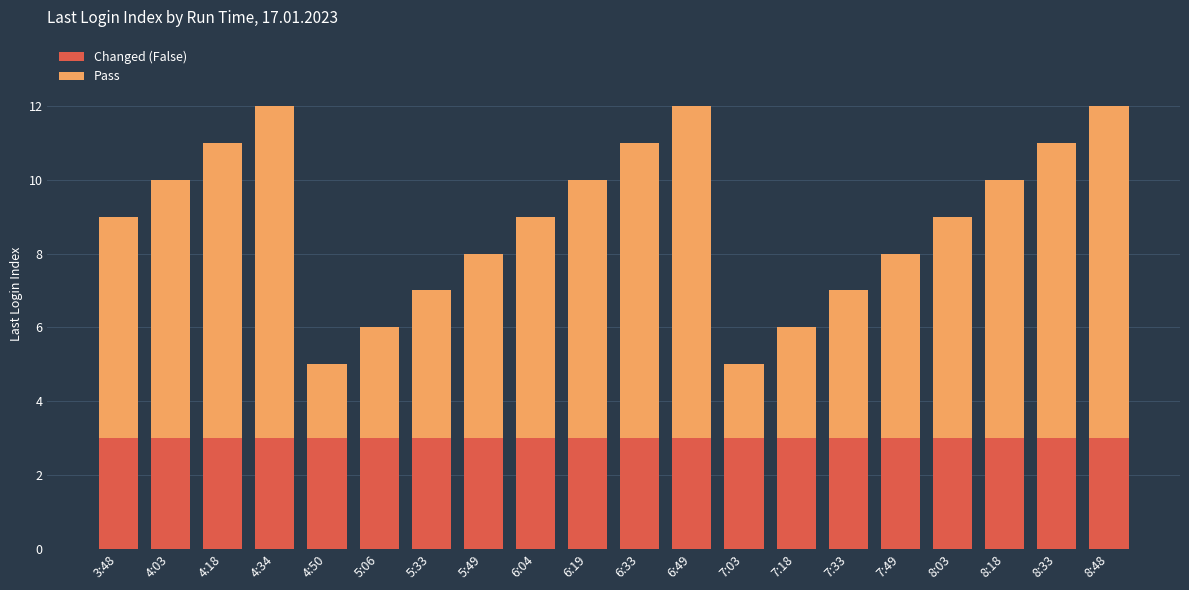

Is it true that Changed (False) equals 3 at 7:18?

True